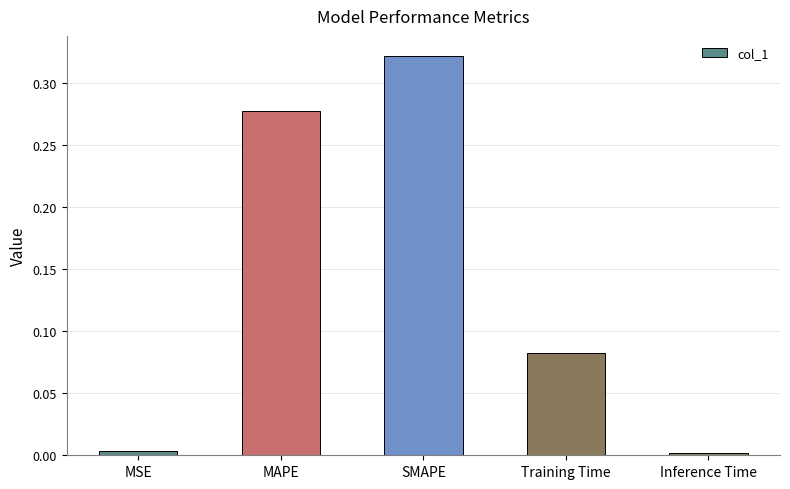

What is the label of the 2nd bar from the left?

MAPE